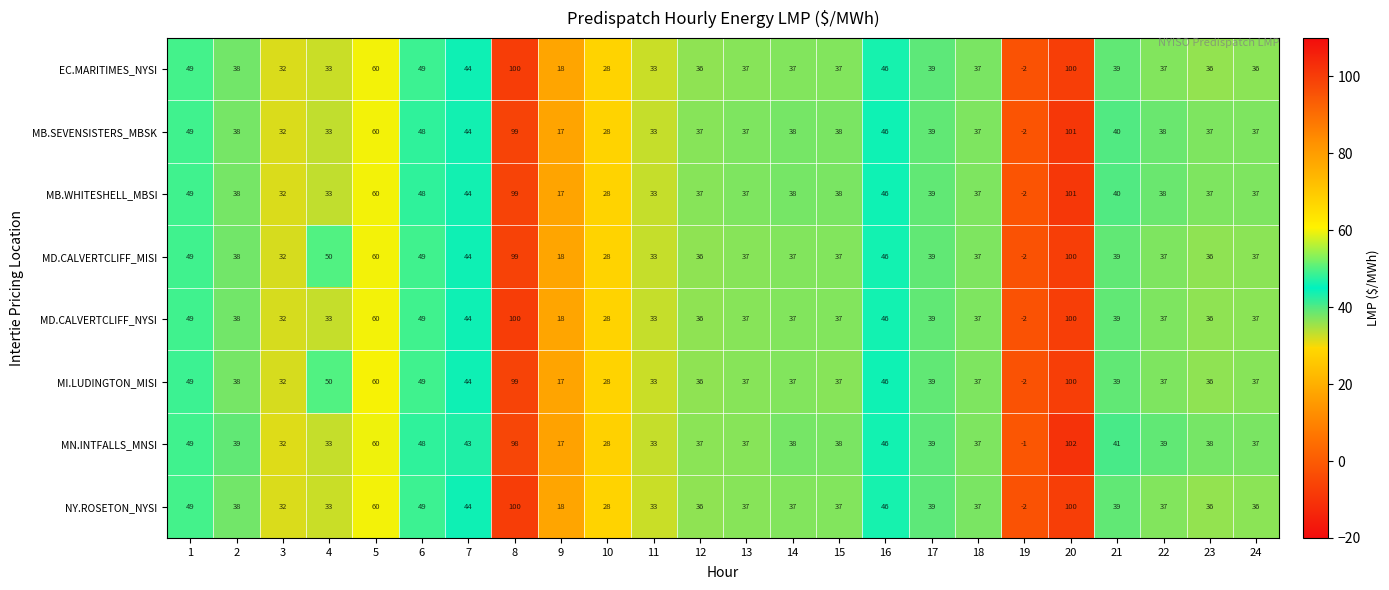

What is the greatest value displayed?

102